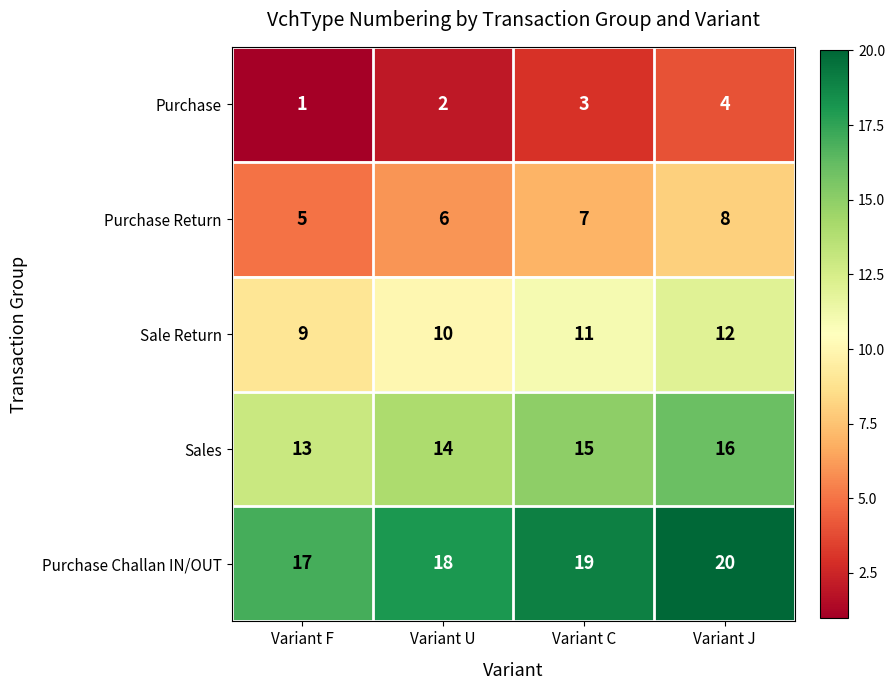

Reading right to left, transcribe all the data shown in this chart.

Purchase: 4	3	2	1
Purchase Return: 8	7	6	5
Sale Return: 12	11	10	9
Sales: 16	15	14	13
Purchase Challan IN/OUT: 20	19	18	17